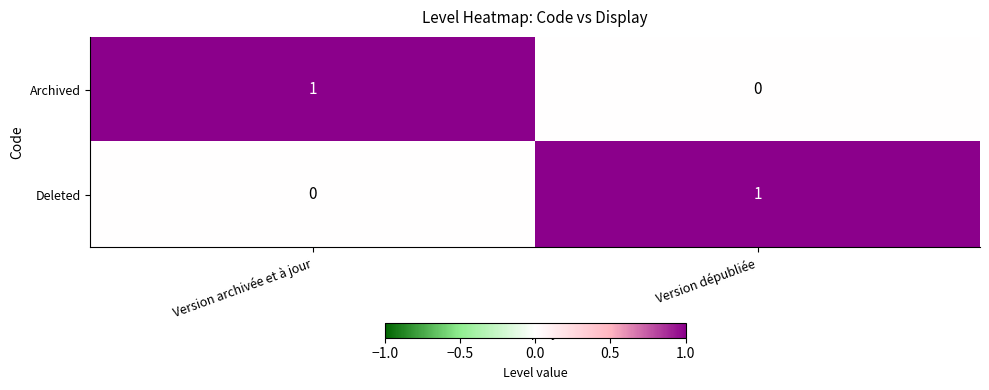

Is the value of Deleted at Version archivée et à jour greater than the value of Archived at Version archivée et à jour?

No